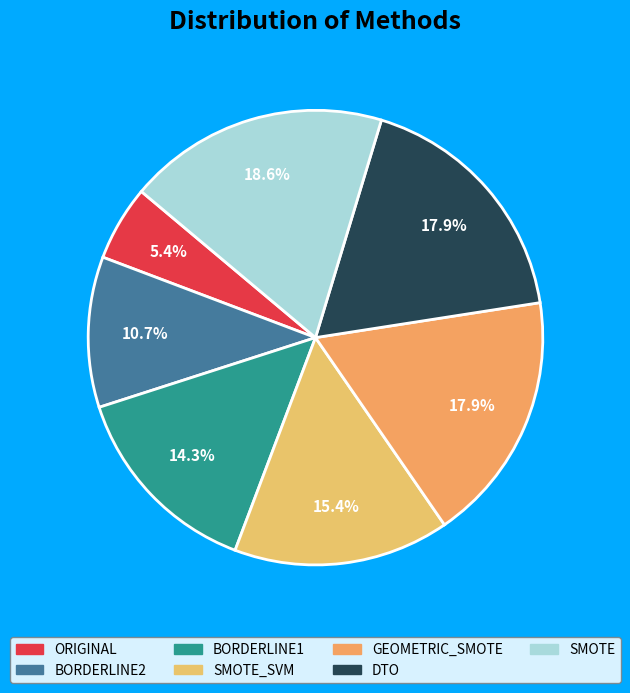

What is the largest slice in the pie chart?

SMOTE